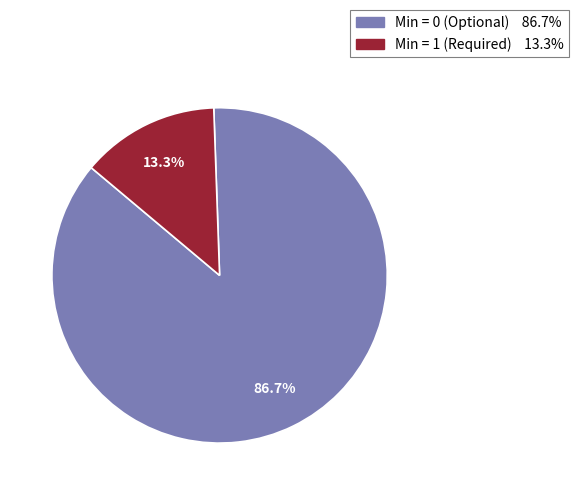

Count the number of slices in the pie.

2